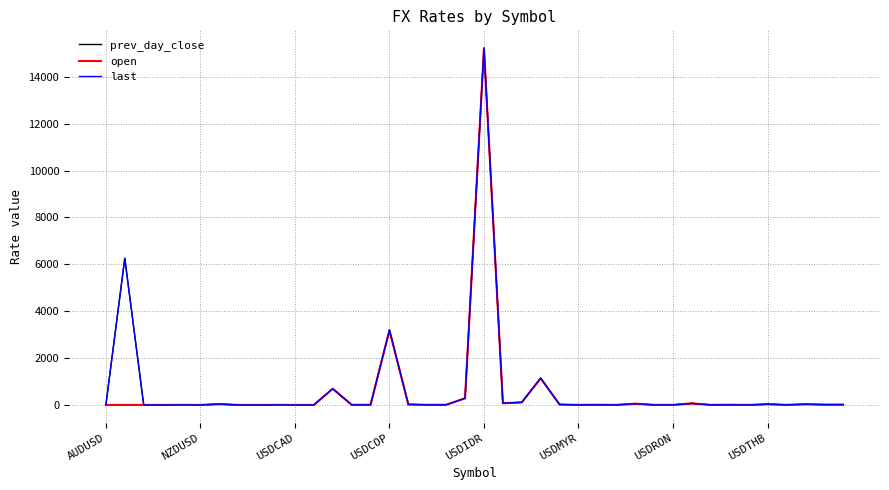

What is the greatest value displayed?

15222.0